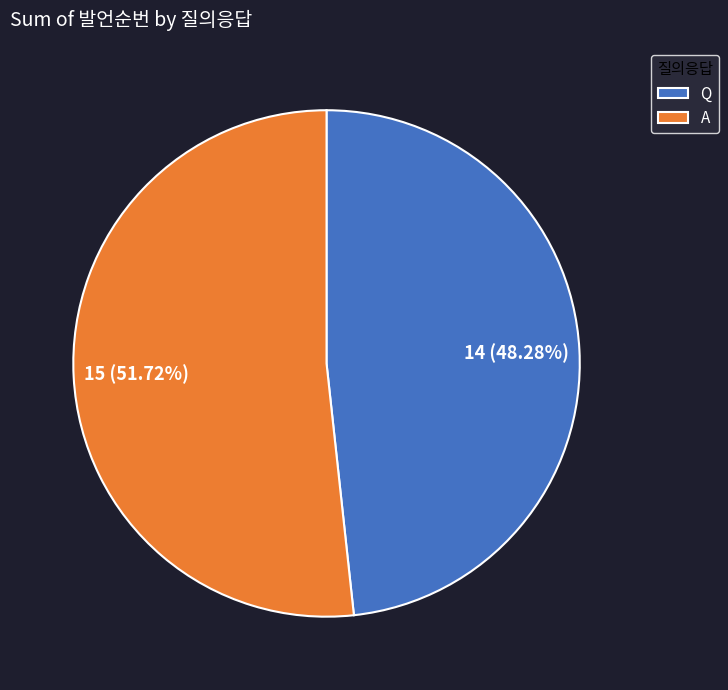

To the nearest percent, what percentage of the pie is Q?

48%